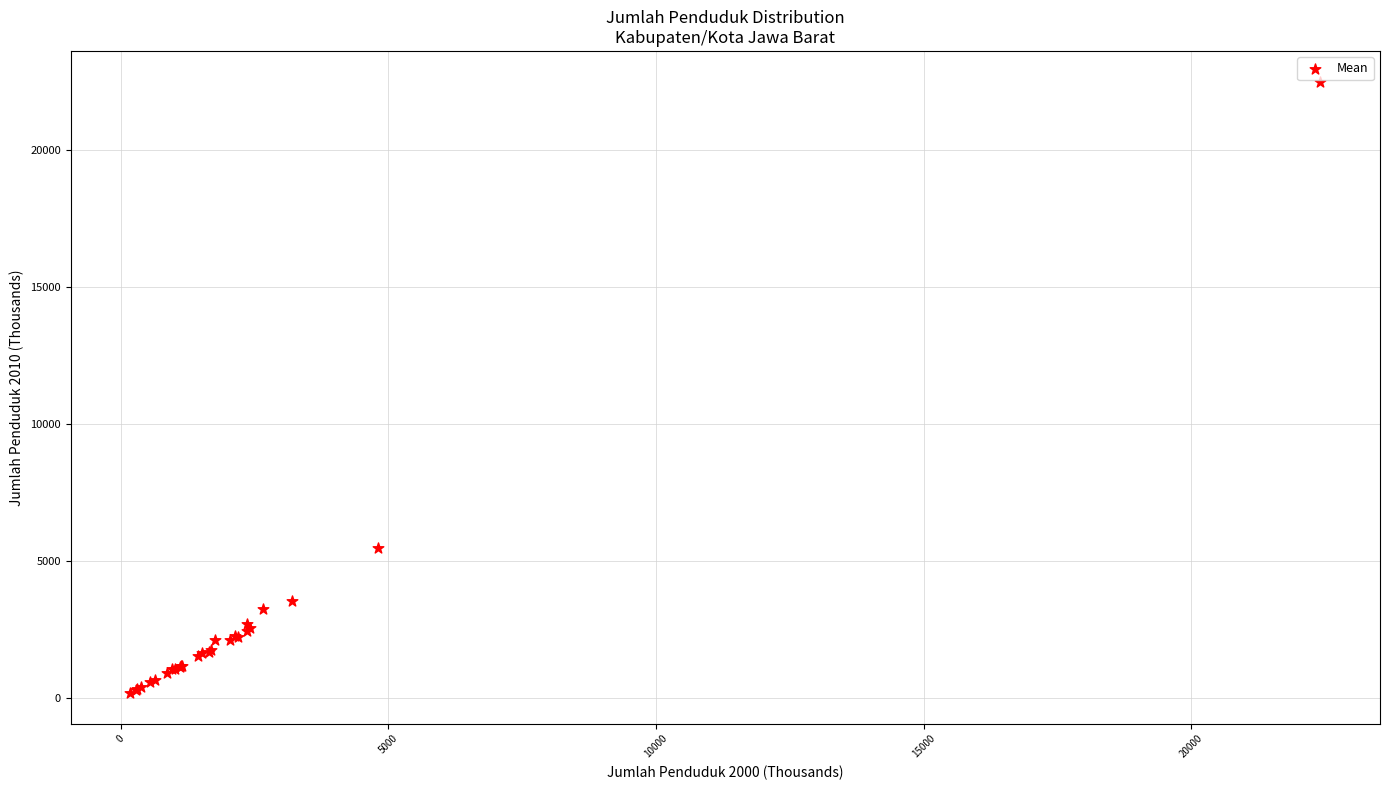

What Y value in the scatter plot is closest to 11331?

5459.7